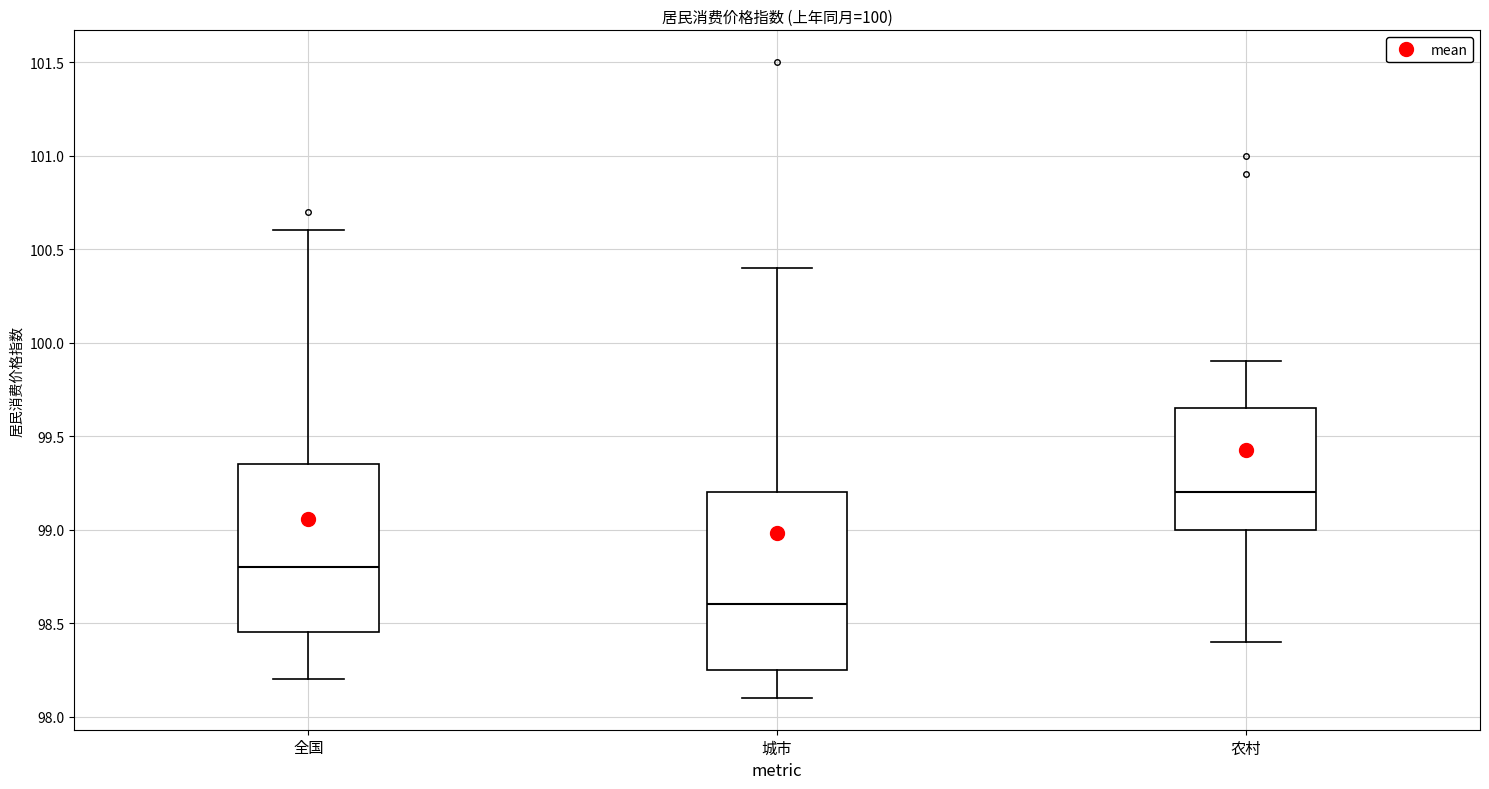

Which box has the highest median line?

农村